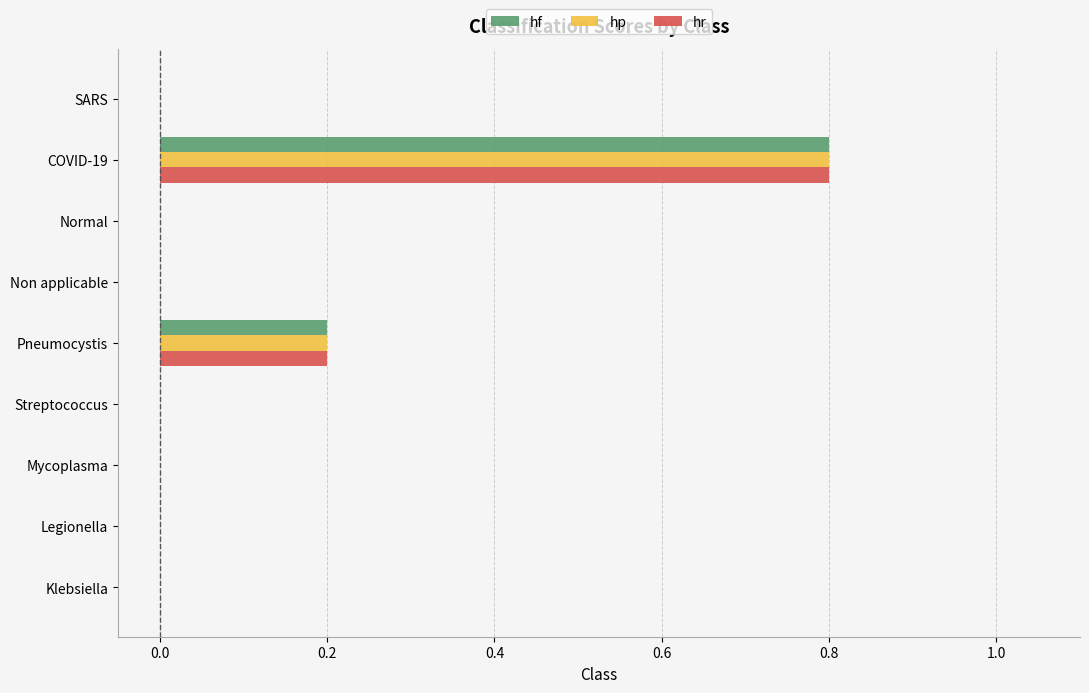

Is it true that hr equals 0.2 at Pneumocystis?

True